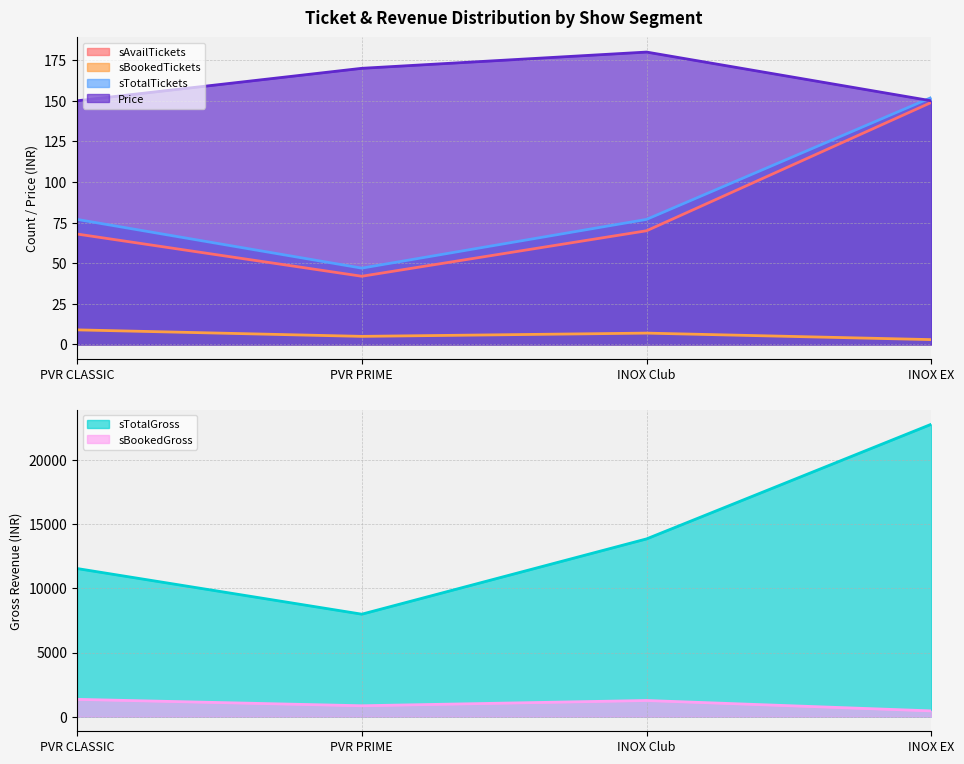

How many series are shown in this chart?

6